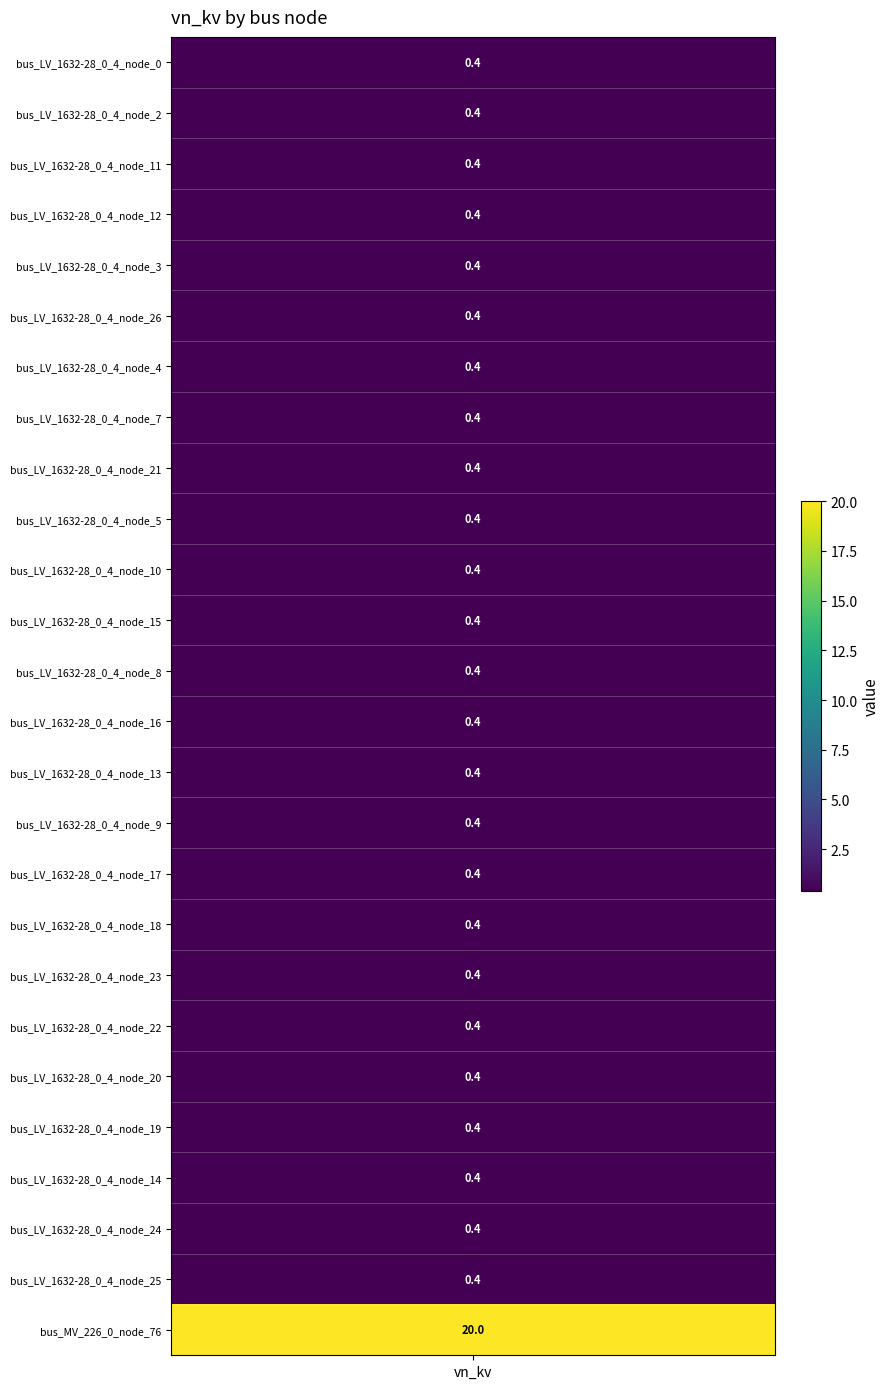

True or false: the data shows 0.4 at 20.

True